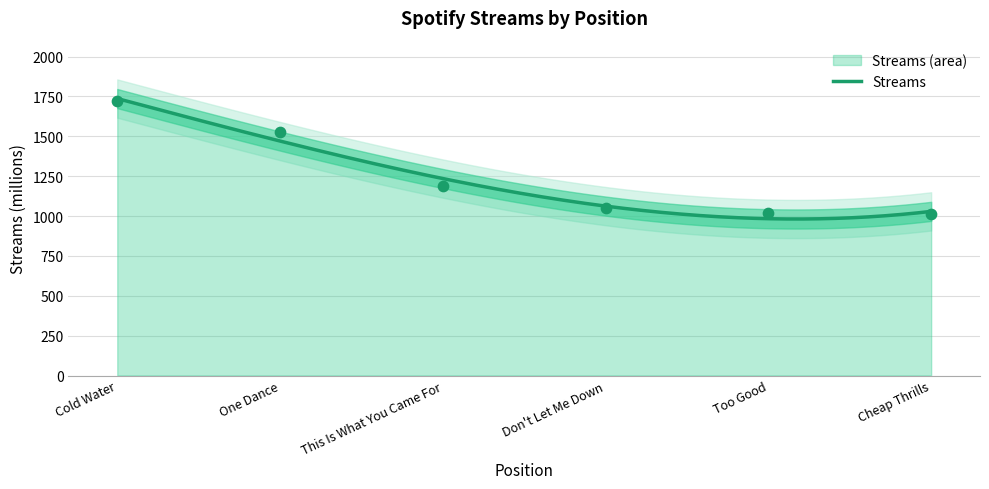

What is the lowest value of the Streams series?

981.6